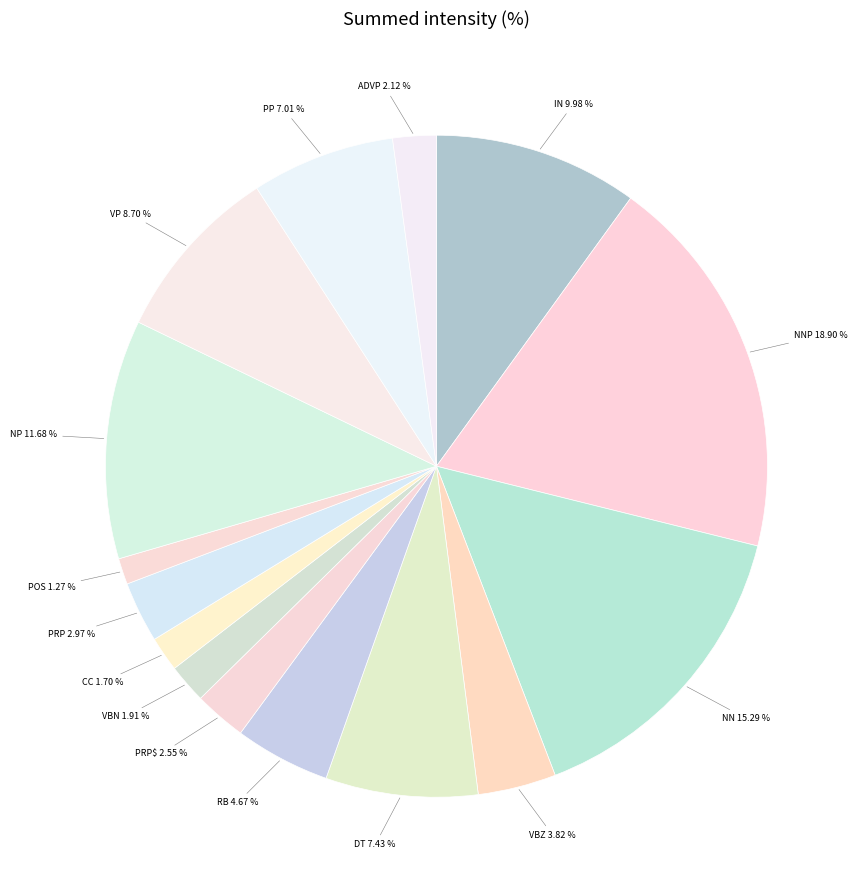

Approximately how many times larger is the value at DT compared to VBN?

3.9